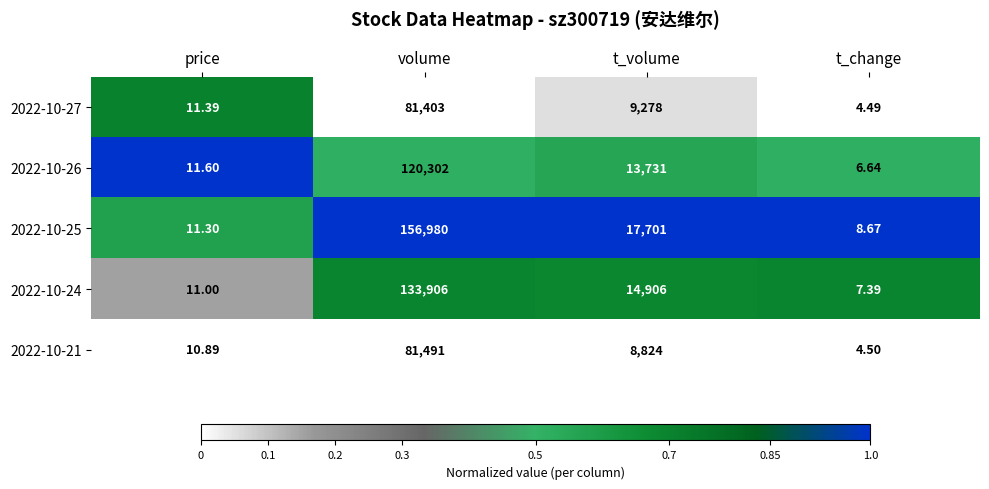

Is the value of 2022-10-26 at t_volume greater than the value of 2022-10-21 at volume?

No